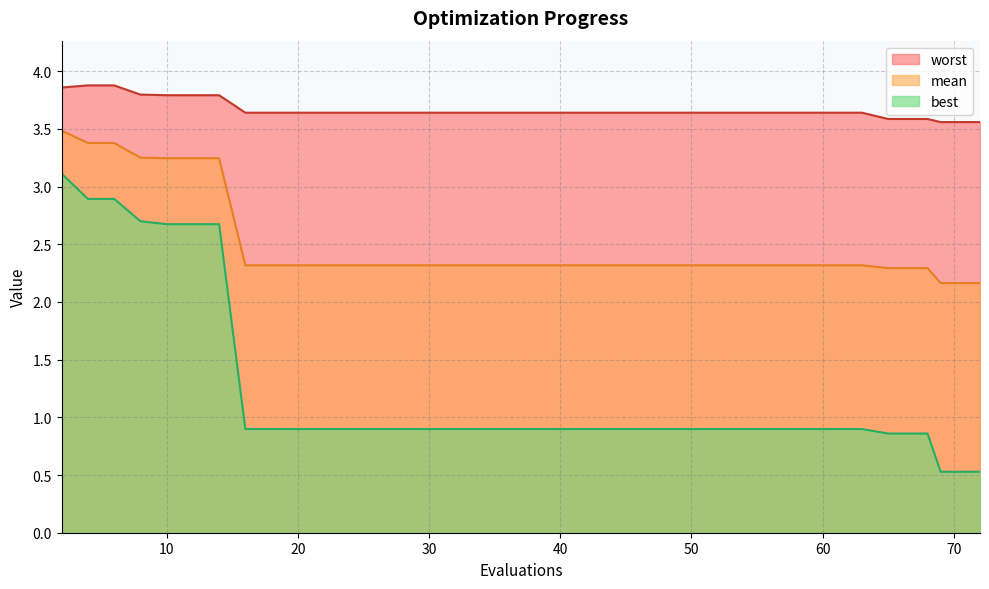

What is the greatest value displayed?

3.9